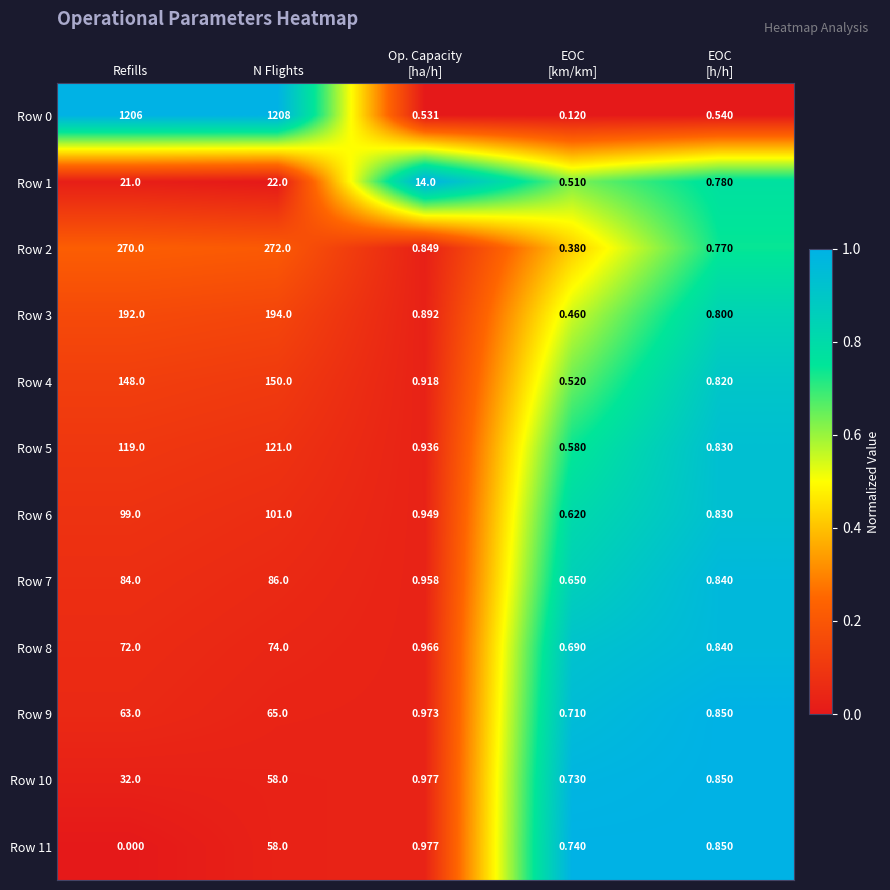

At which category does the chart reach its minimum across all series?

Refills